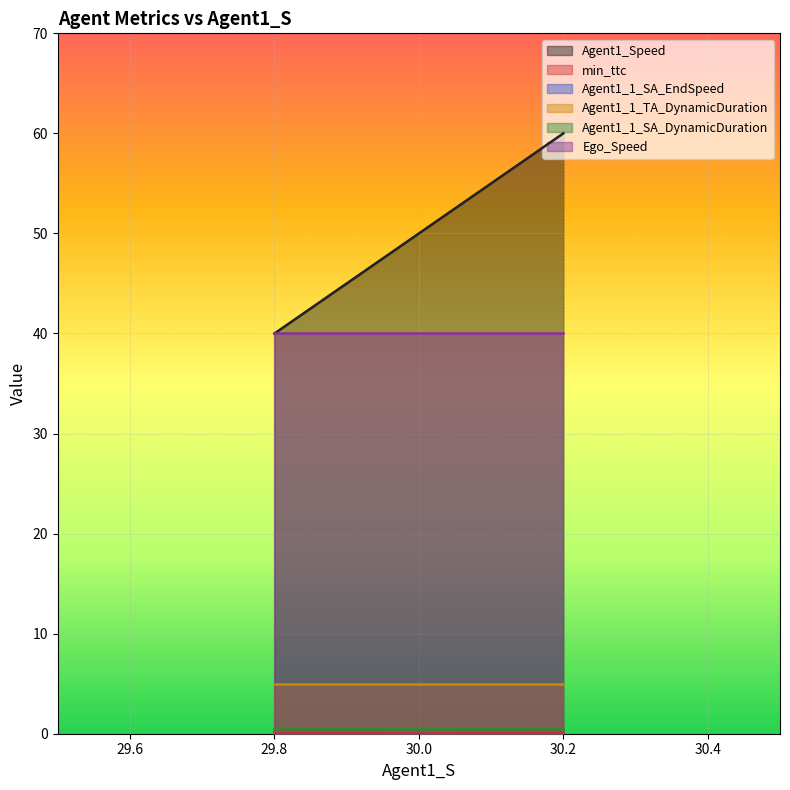

Which series changed the most between 30.0 and 30.0?

Agent1_Speed